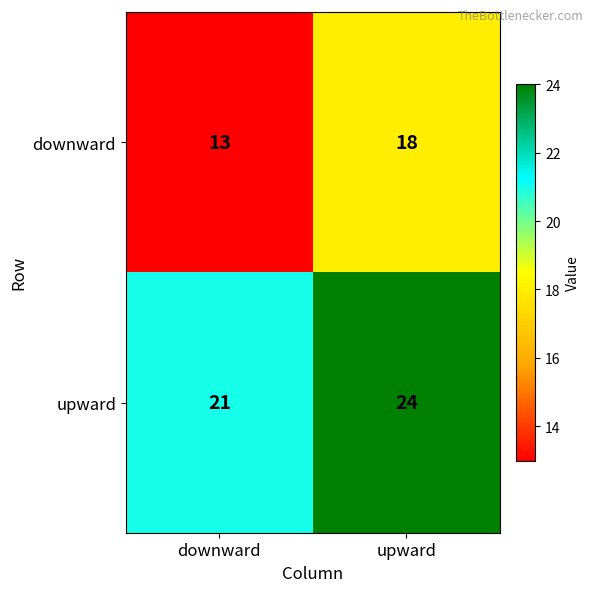

What value does the downward series have at downward?

13